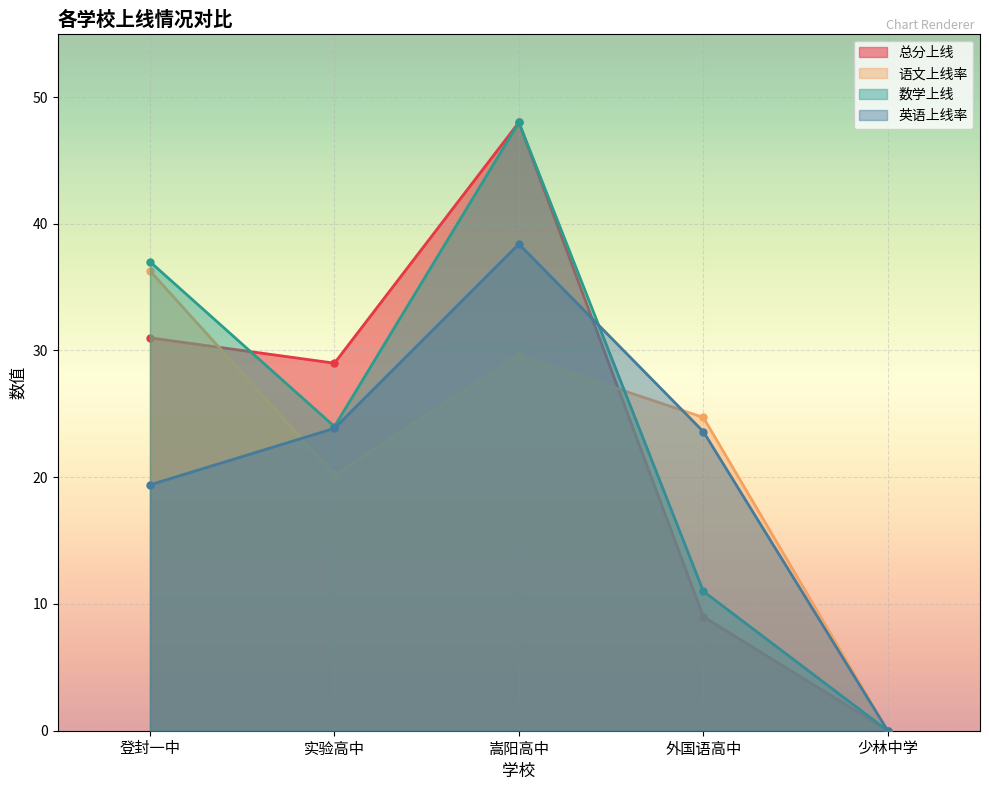

At which category does 数学上线 reach its first local valley?

实验高中